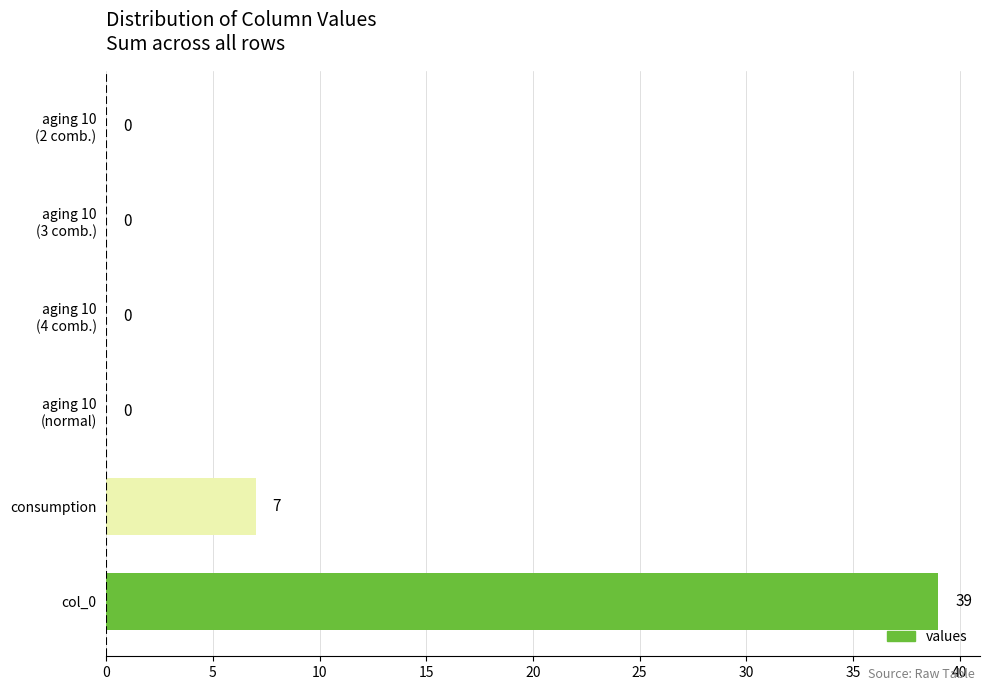

Where is the data nearest to the value 19?

consumption